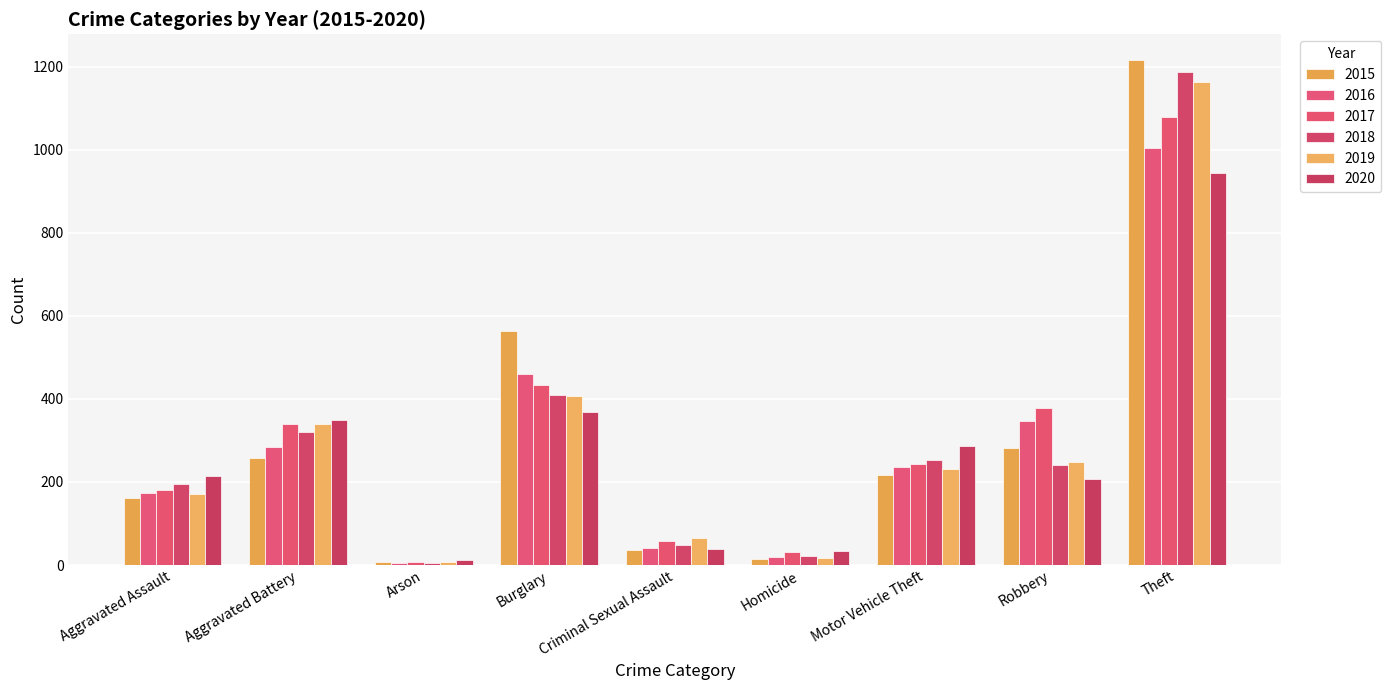

Which category has the lowest value in the 2019 series?

Arson